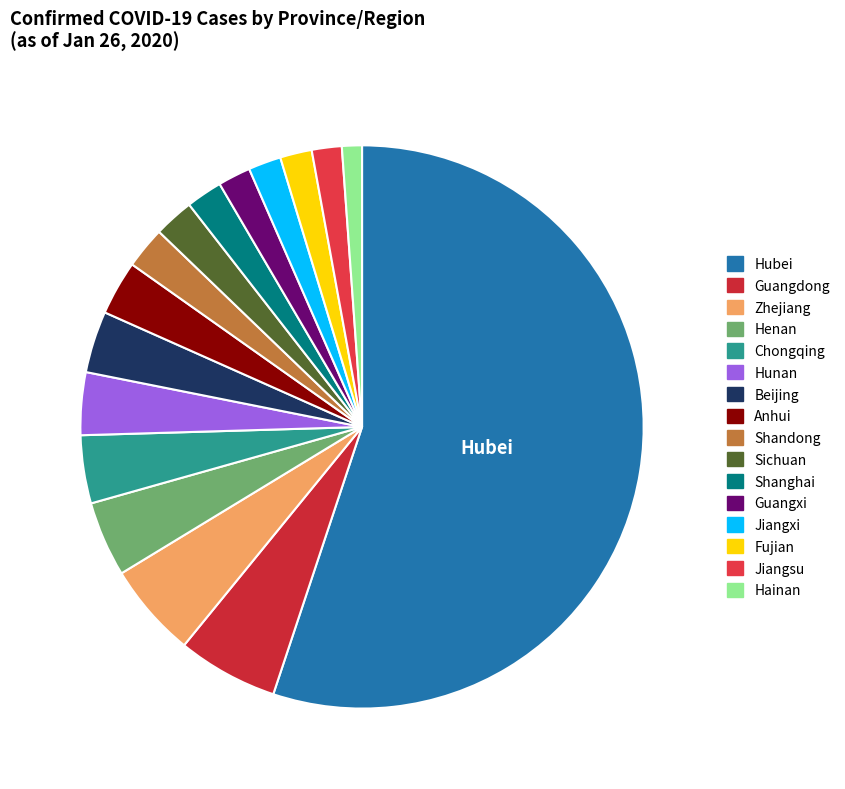

To the nearest percent, what portion does Jiangxi represent?

2%